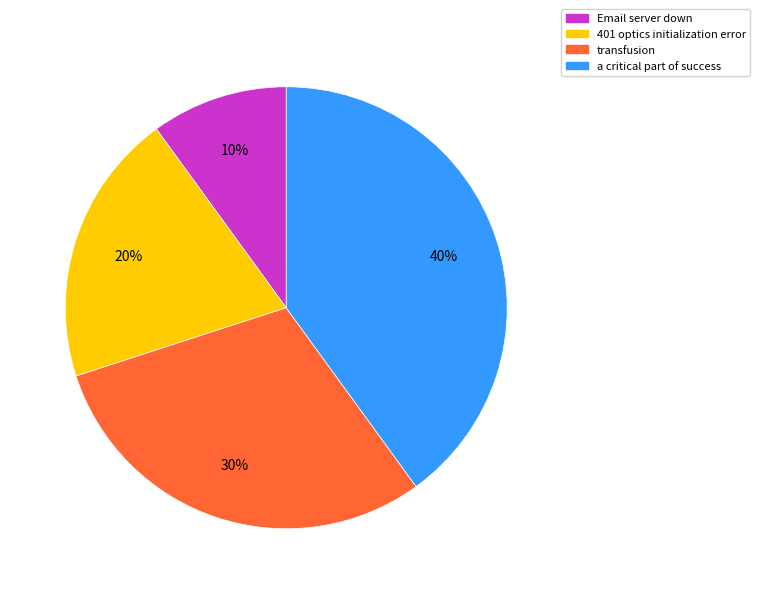

To the nearest percent, what is the combined percentage of a critical part of success and transfusion?

70%